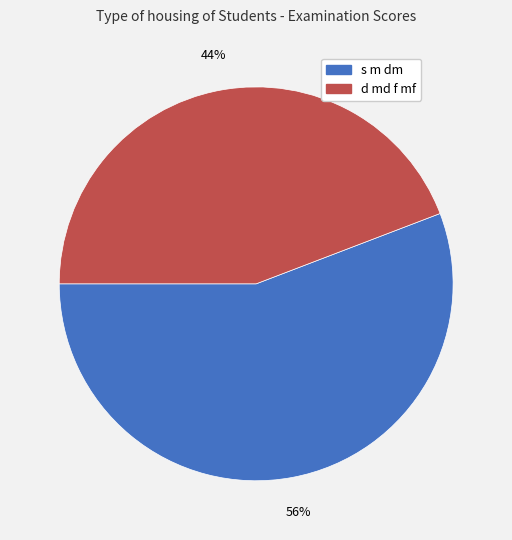

Between s m dm and d md f mf, which is larger?

s m dm